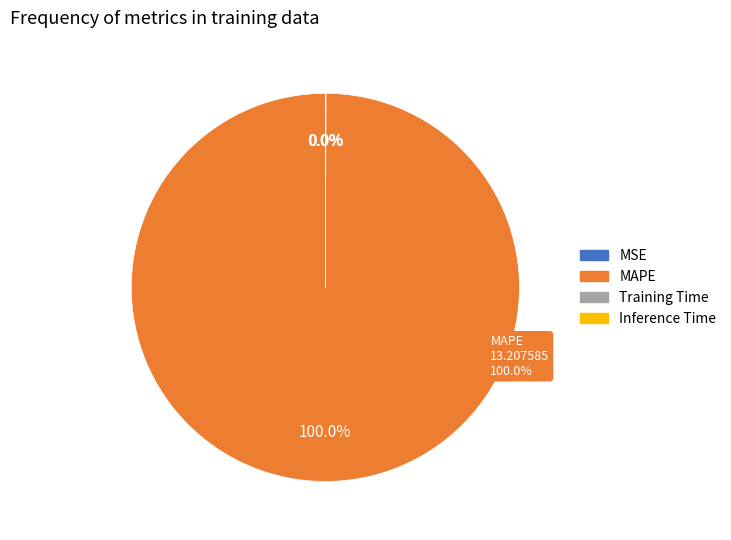

Rank the categories by value from highest to lowest.

MAPE, Training Time, Inference Time, MSE